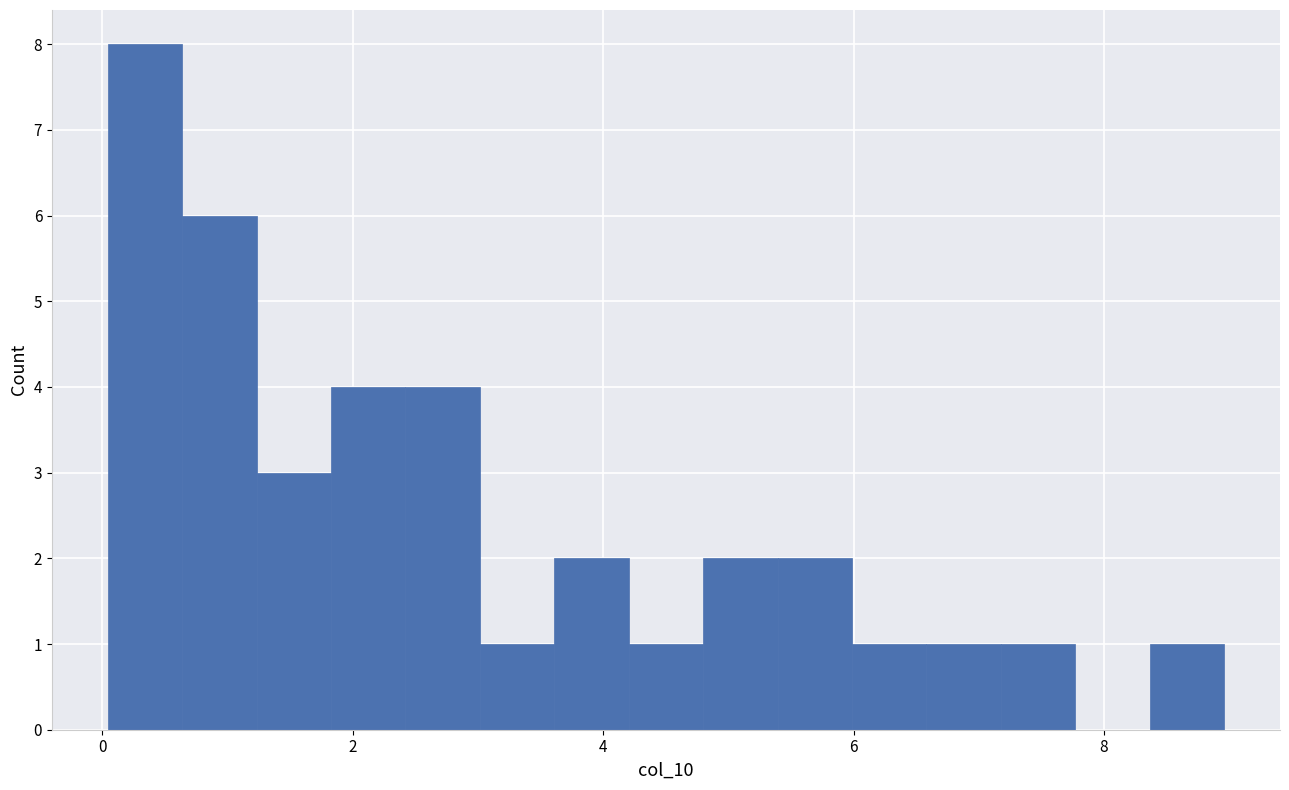

Read against the x-axis, roughly where is the centre of the tallest bar?

0.4